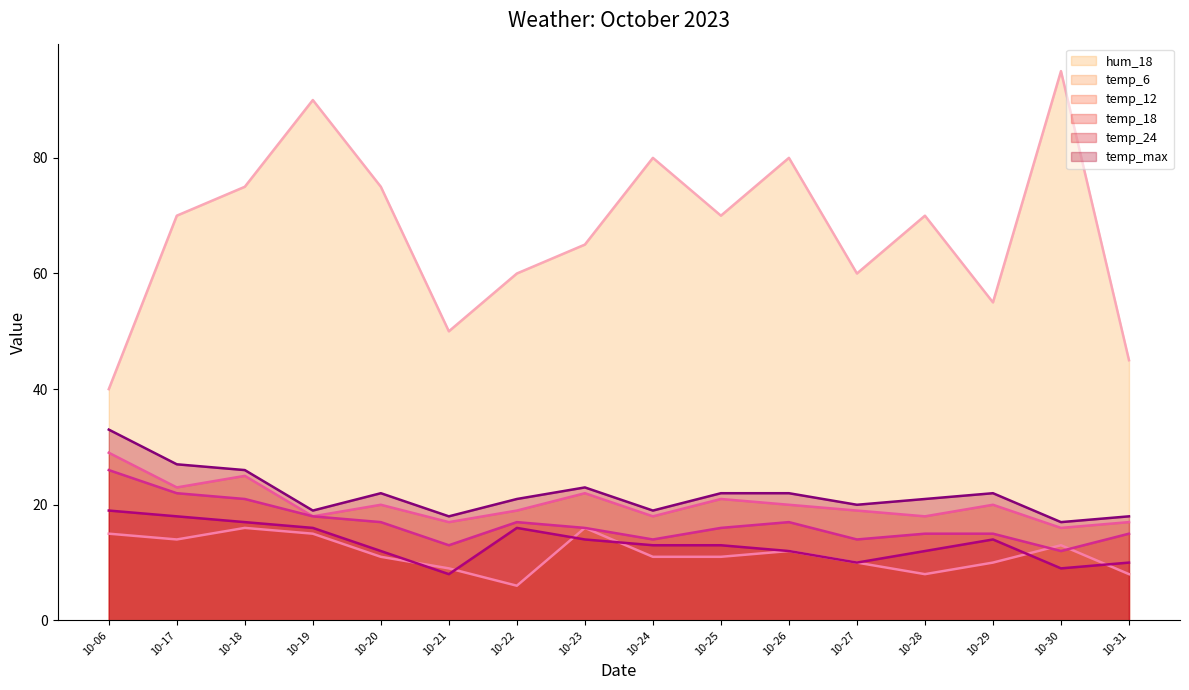

What value does the hum_18 series have at 10-20?

75